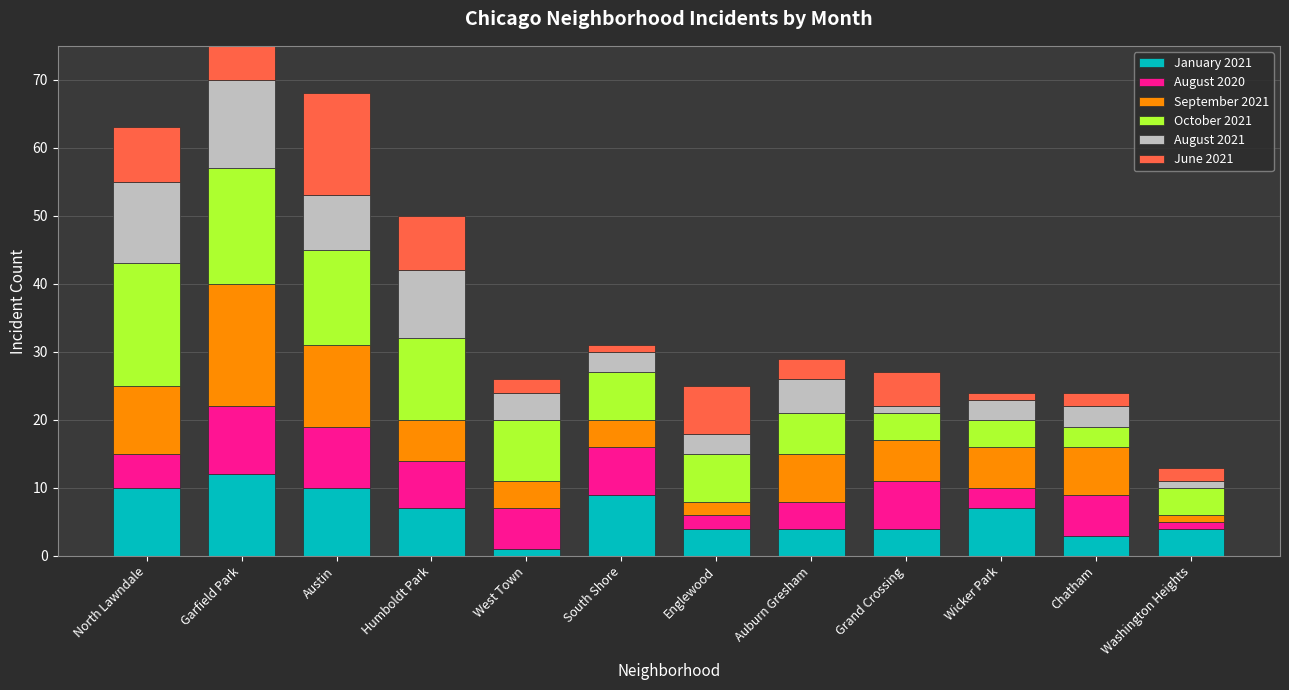

At which label does August 2020 reach its peak?

Garfield Park